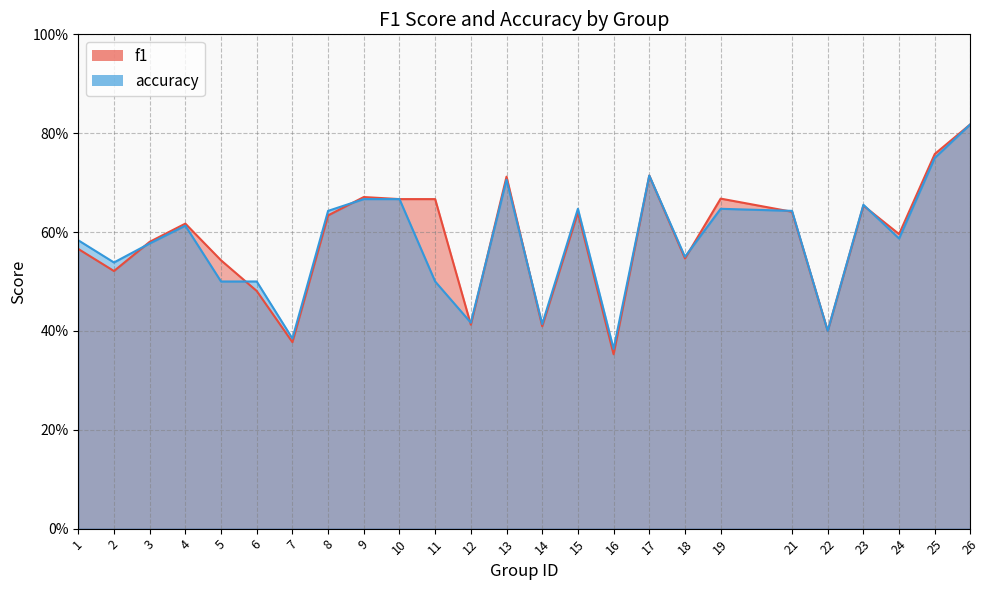

Which series has the widest spread of values?

f1